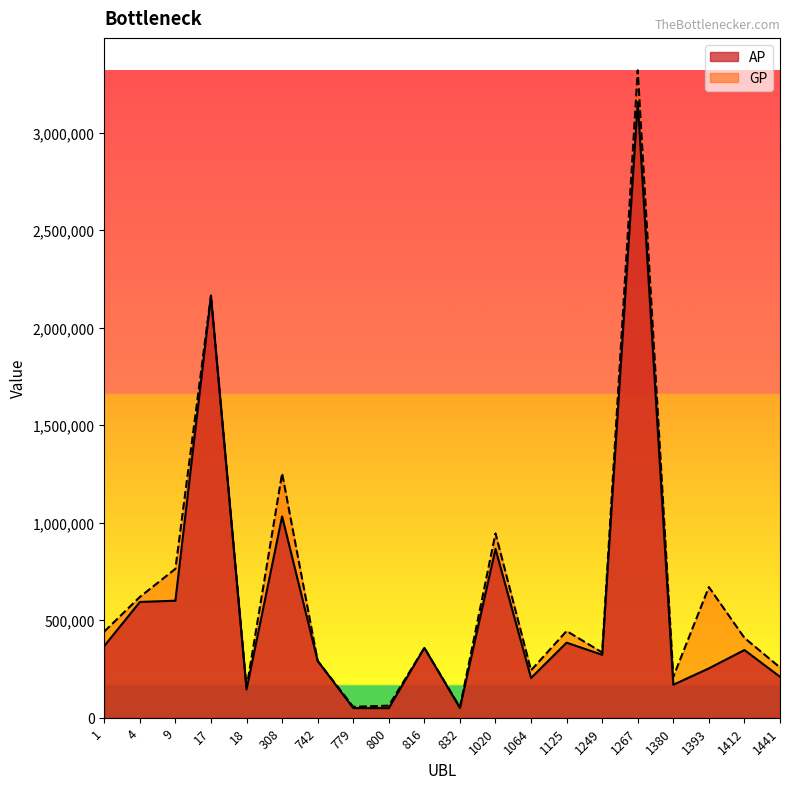

What is the total value across all series at 1380?

379327